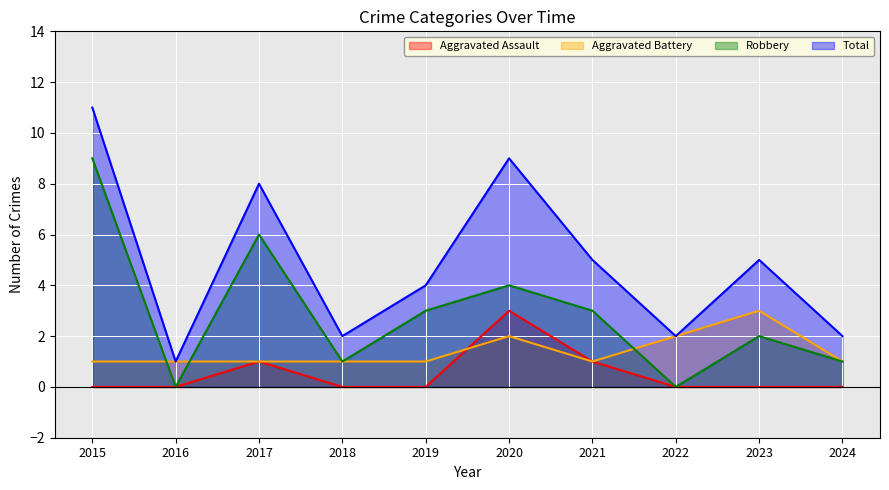

True or false: Aggravated Assault has more than 2 points higher than both neighbors.

False